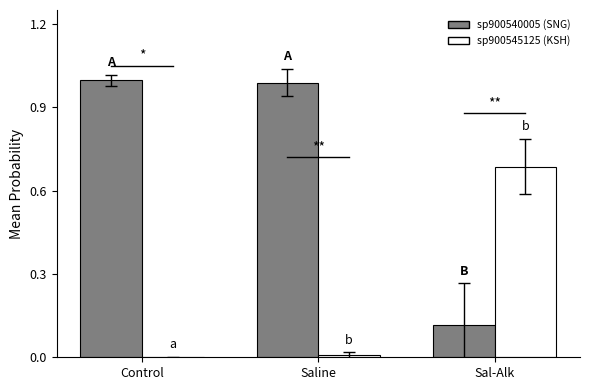

What is the maximum value shown in the chart?

1.0